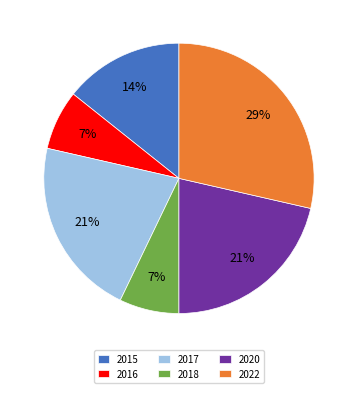

Count the number of slices in the pie.

6